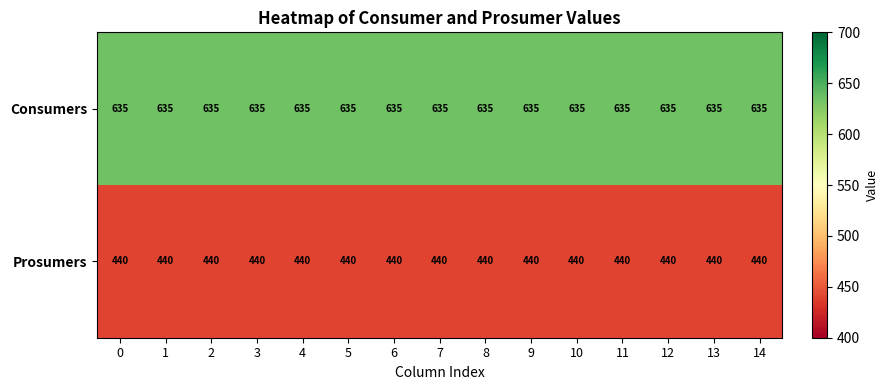

Which series has the largest total across all categories?

Consumers